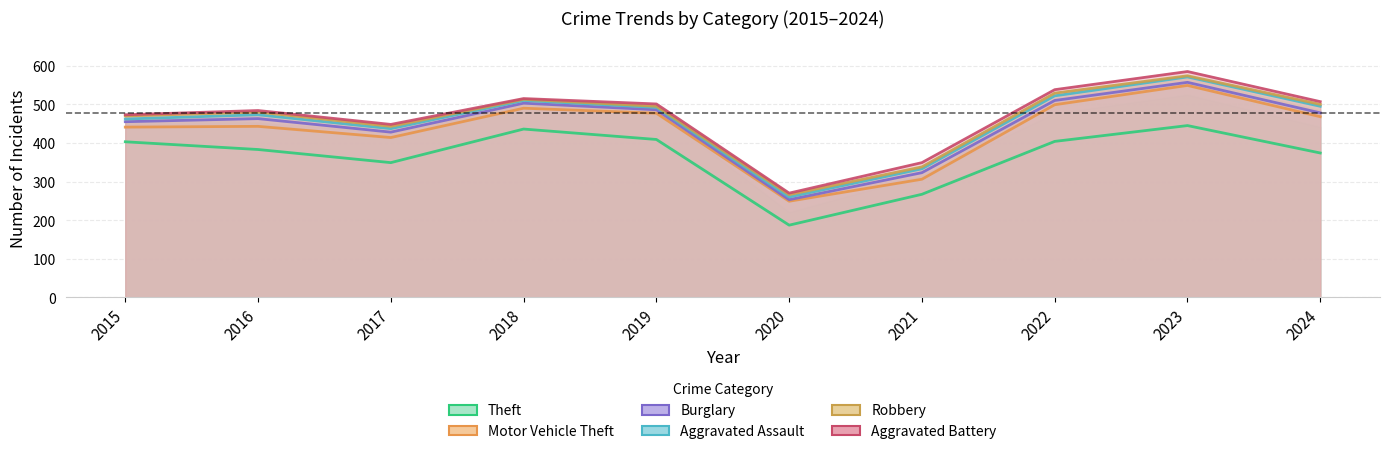

How many data points in Theft are less than 403?

5